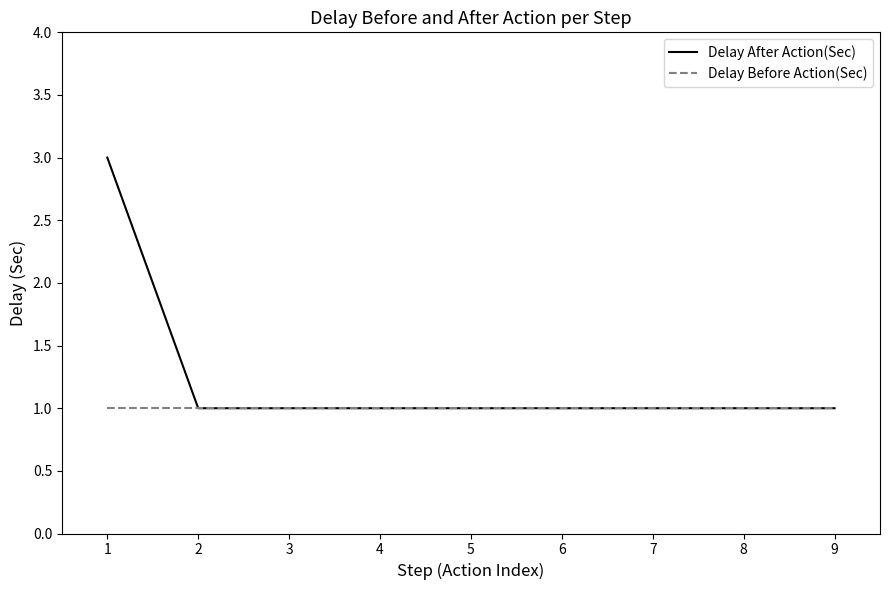

What is the sum of the Delay Before Action(Sec) values at 6 and 2?

2